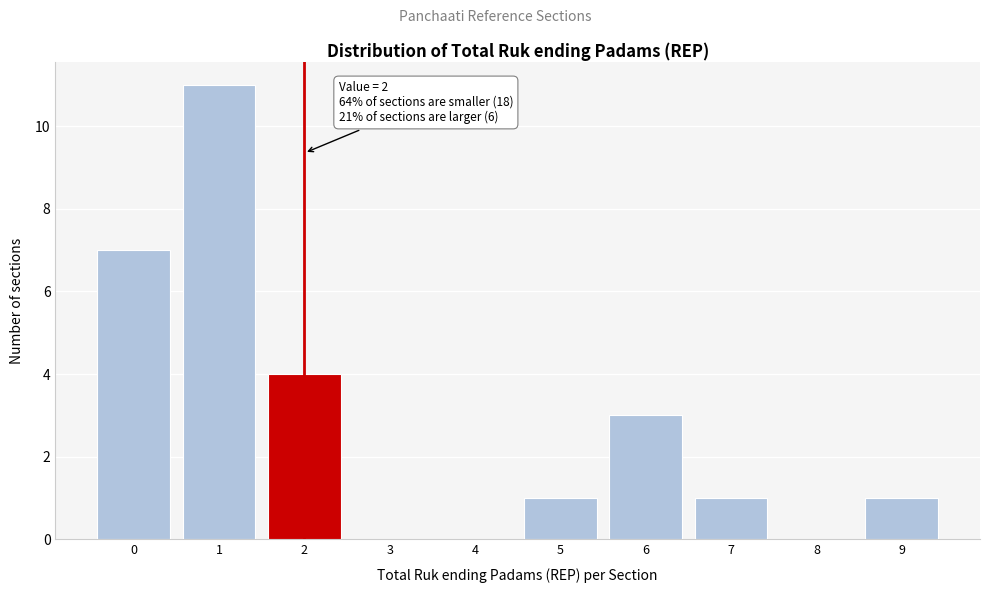

Which range on the x-axis has the tallest bar?

0.5 to 1.5